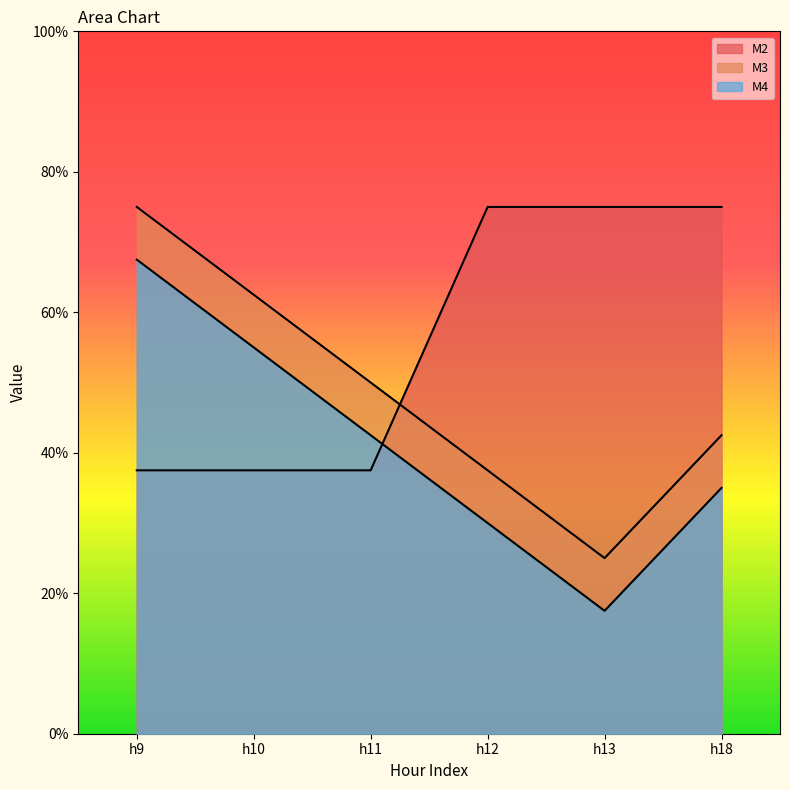

List the series in order of their peak value, lowest first.

M4, M2, M3